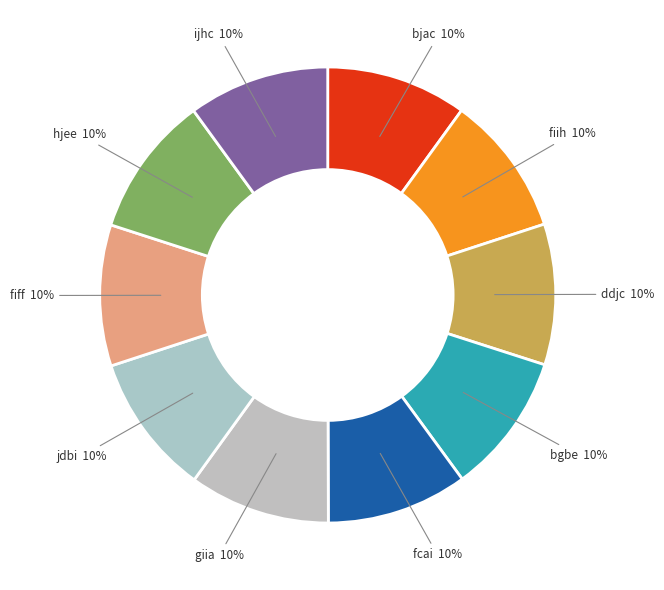

Approximately how many times larger is the value at fiff compared to bjac?

1.0